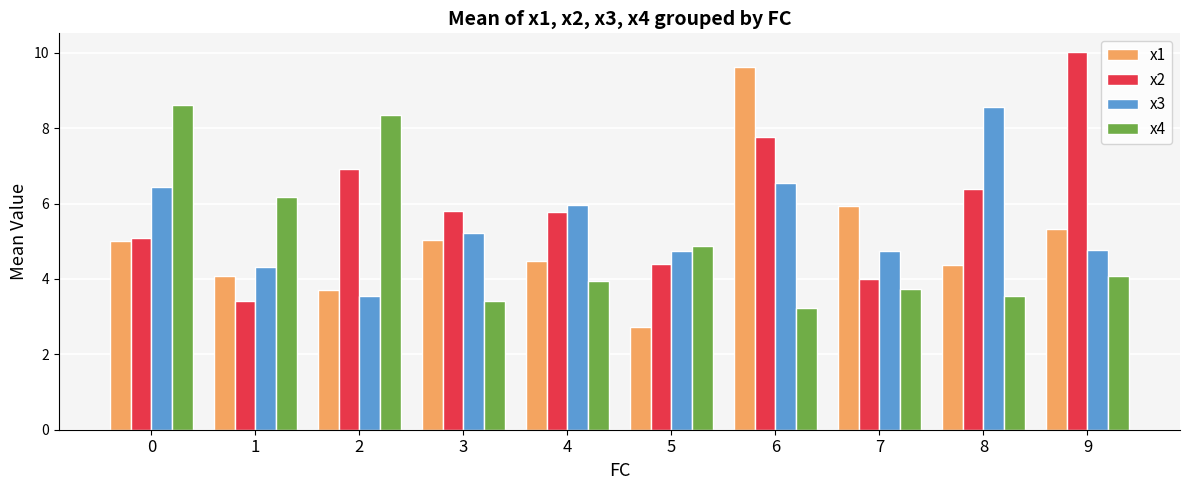

What is the average value of the x1 series?

5.0